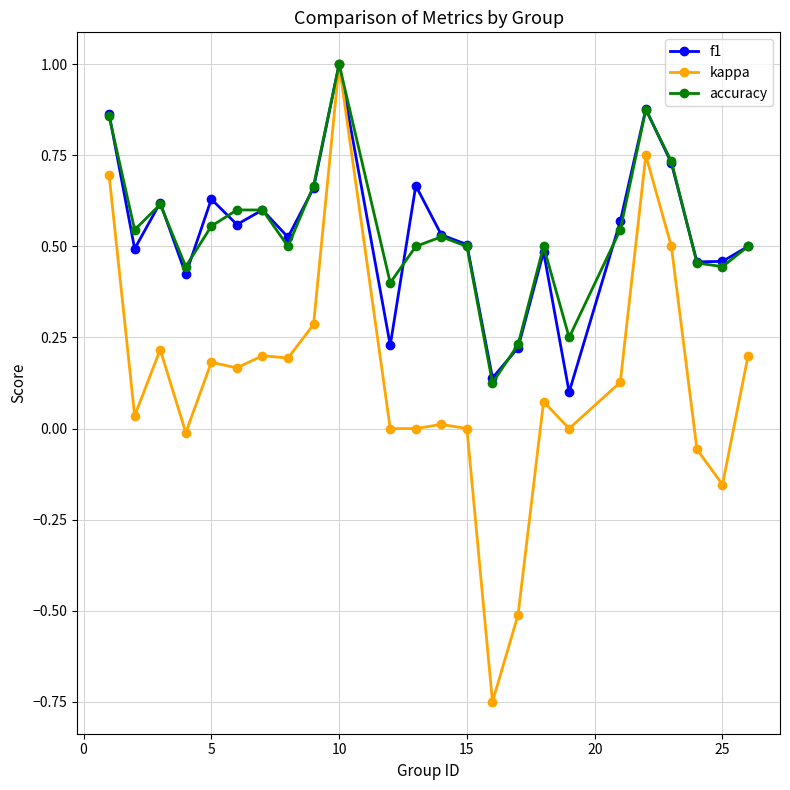

What is the highest value of the accuracy series?

1.0